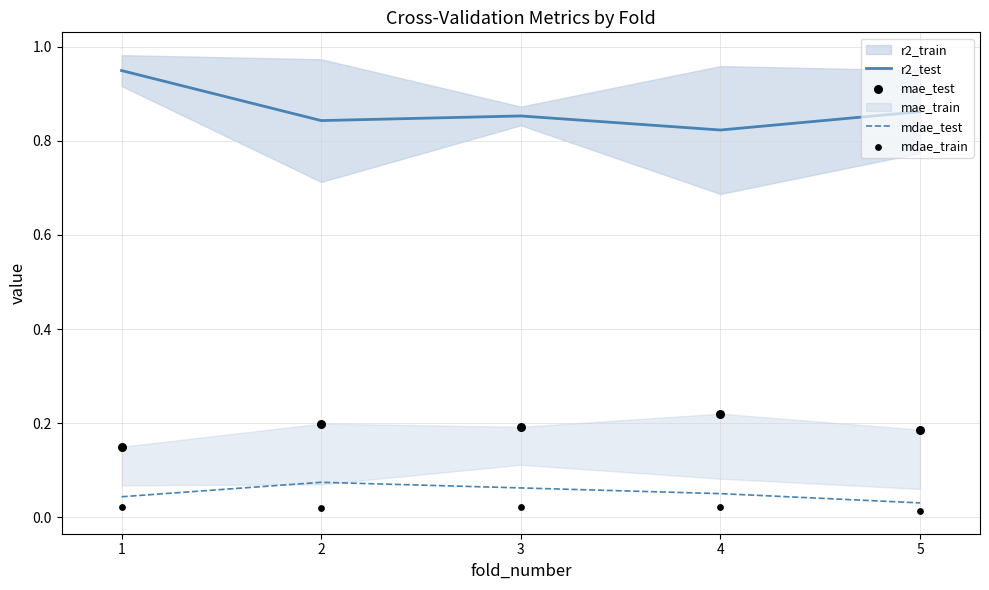

The value of r2_test at 5 is 1.2. True or false?

False